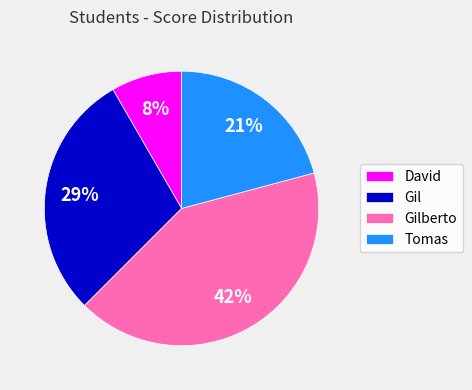

Rank the categories by value from lowest to highest.

David, Tomas, Gil, Gilberto